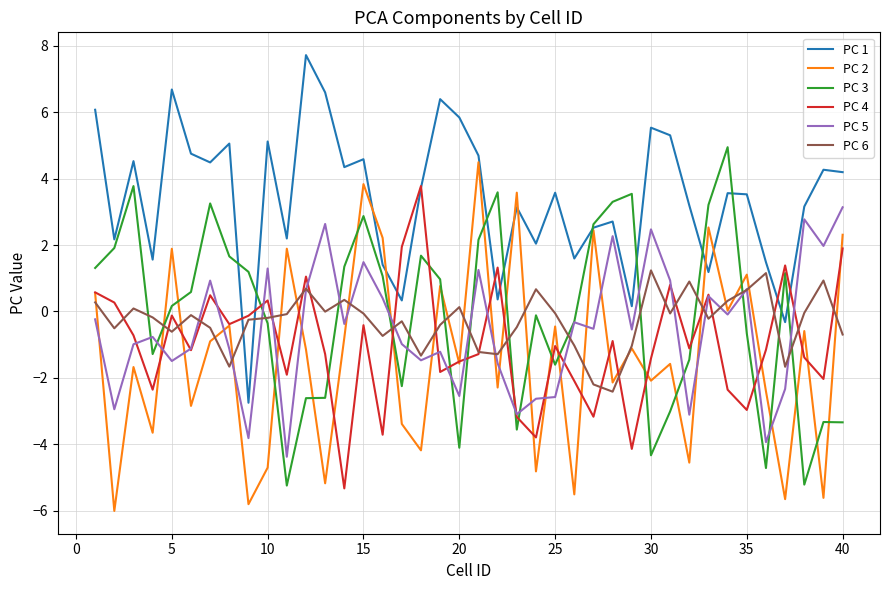

What is the average value of the PC 5 series?

-0.5